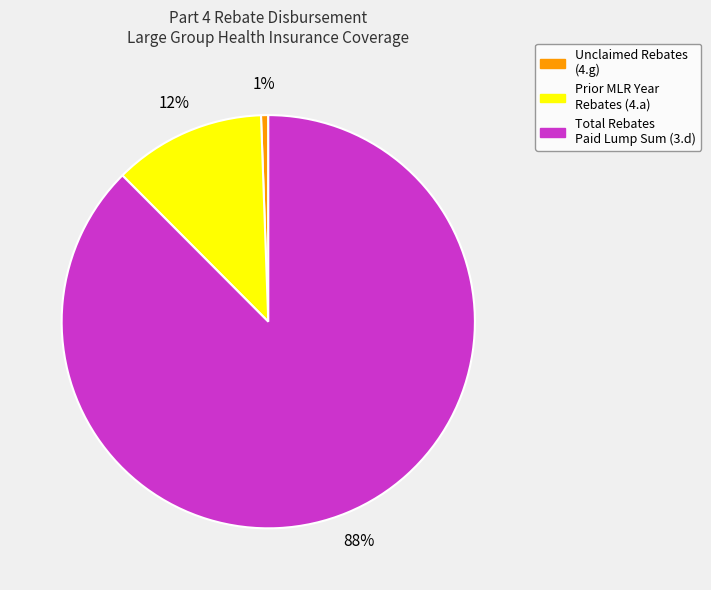

Which has a higher value, Unclaimed Rebates (4.g) or Total Rebates Paid Lump Sum (3.d)?

Total Rebates Paid Lump Sum (3.d)